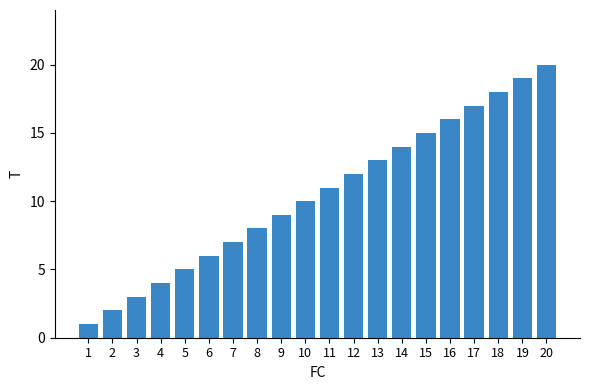

What is the value of the 8th bar from the left?

8